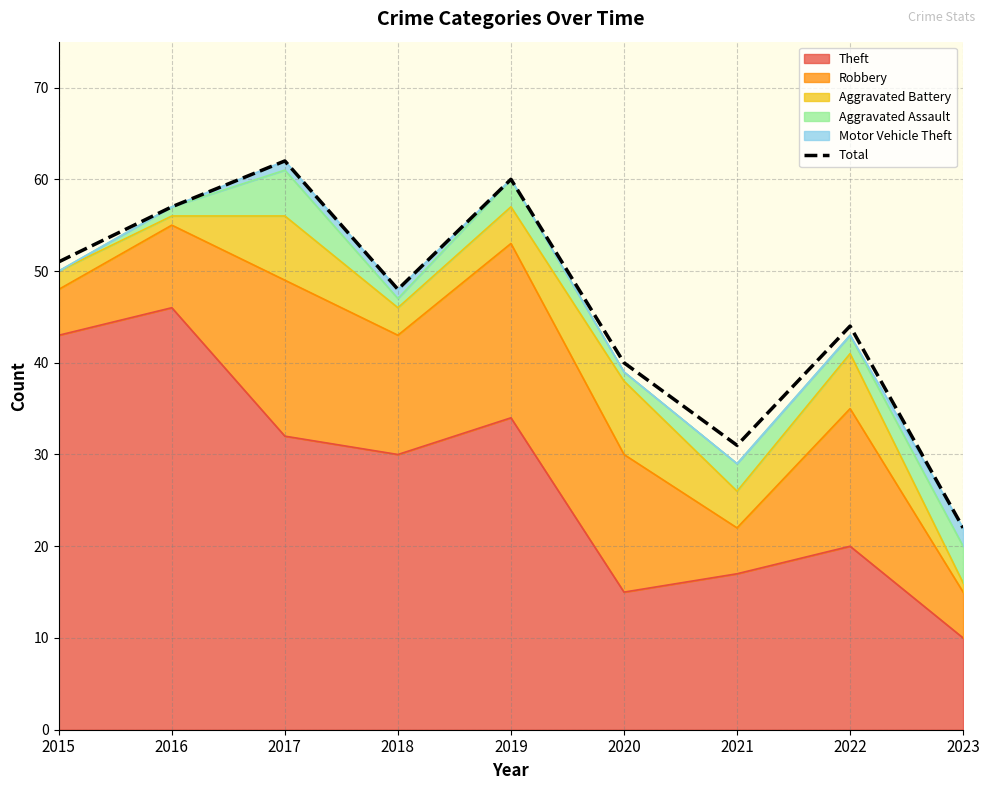

At which category does the data reach its first local valley?

2018